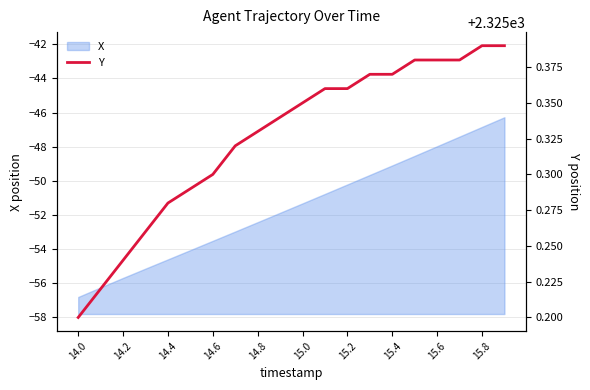

How many lines are shown in the chart?

1